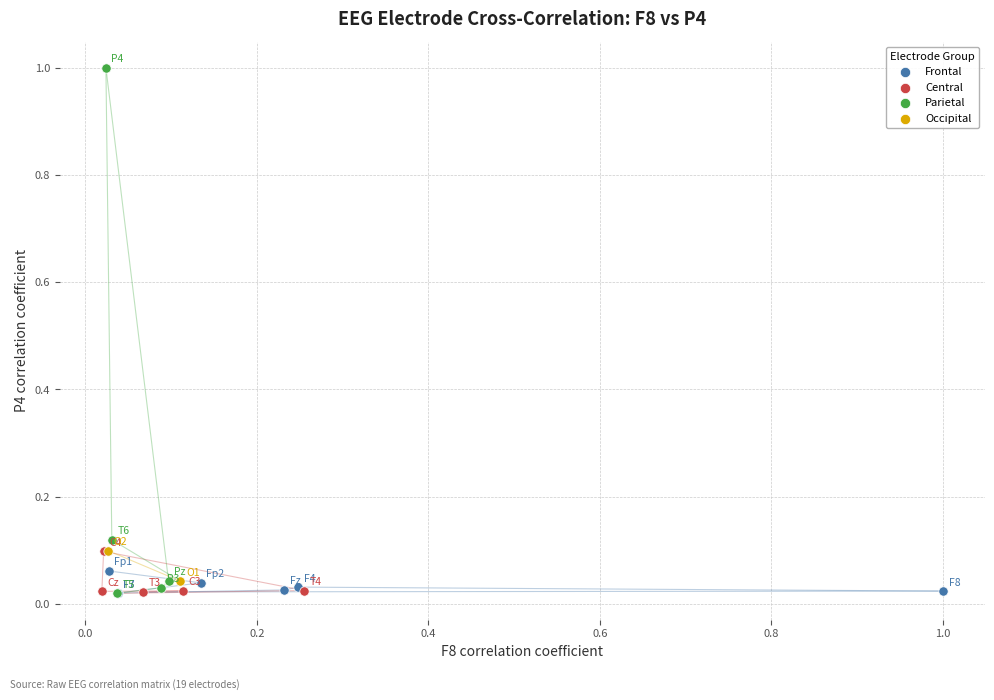

Which series has the widest spread of Y values?

Parietal